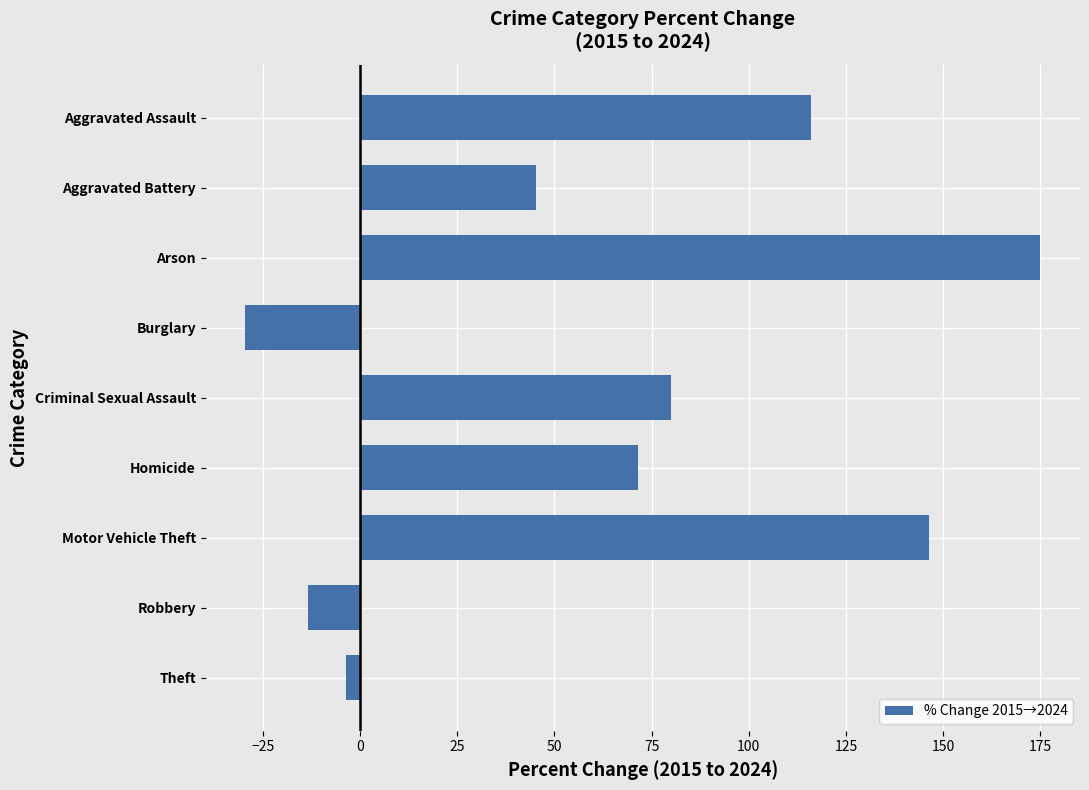

Reading top to bottom, what are all the values shown in this chart?

115.9	45.2	175.0	-29.5	80.0	71.4	146.5	-13.5	-3.7